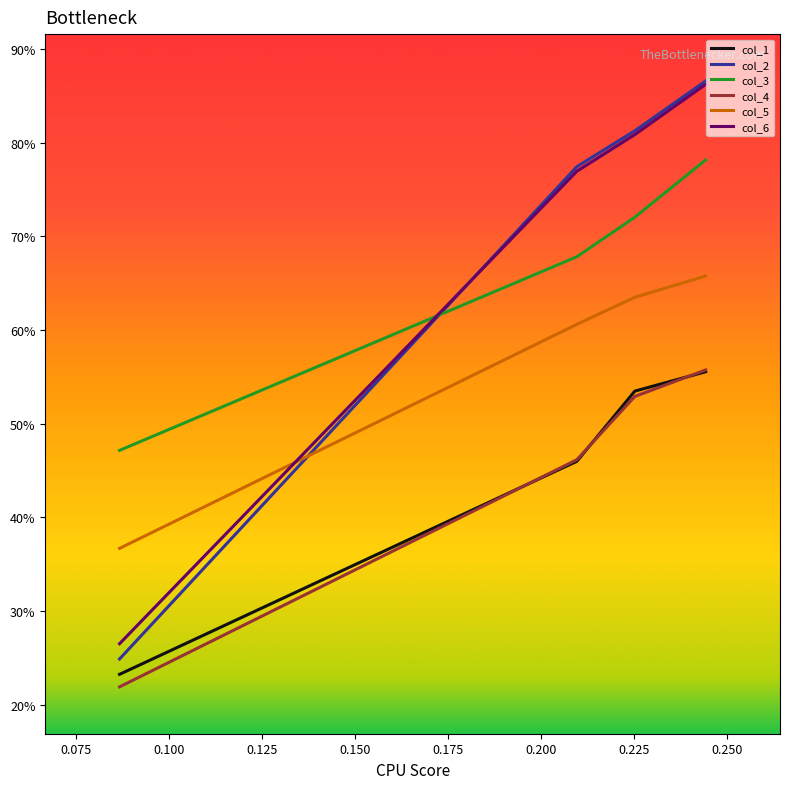

What is the smallest value displayed?

0.2